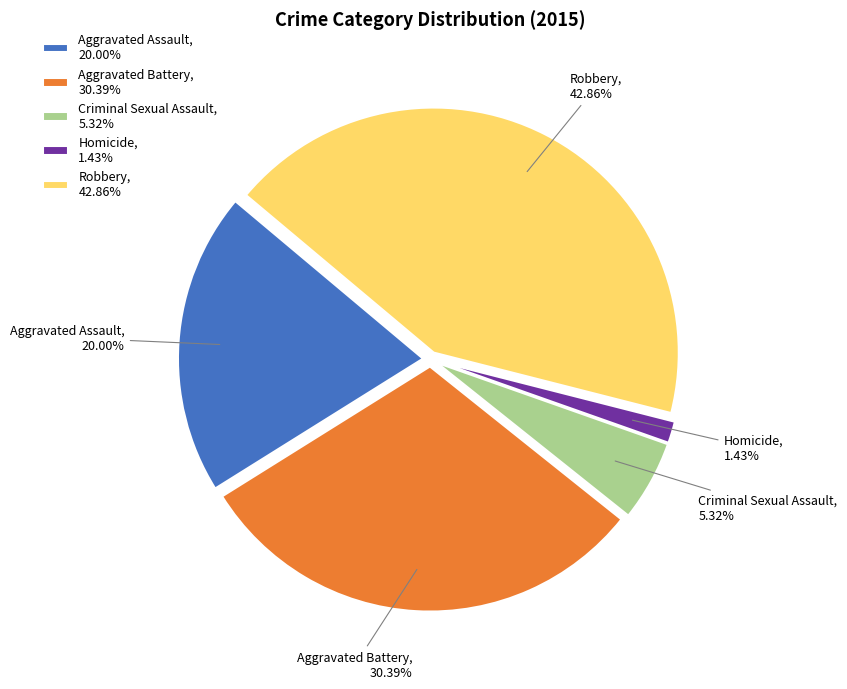

Count the number of slices in the pie.

5